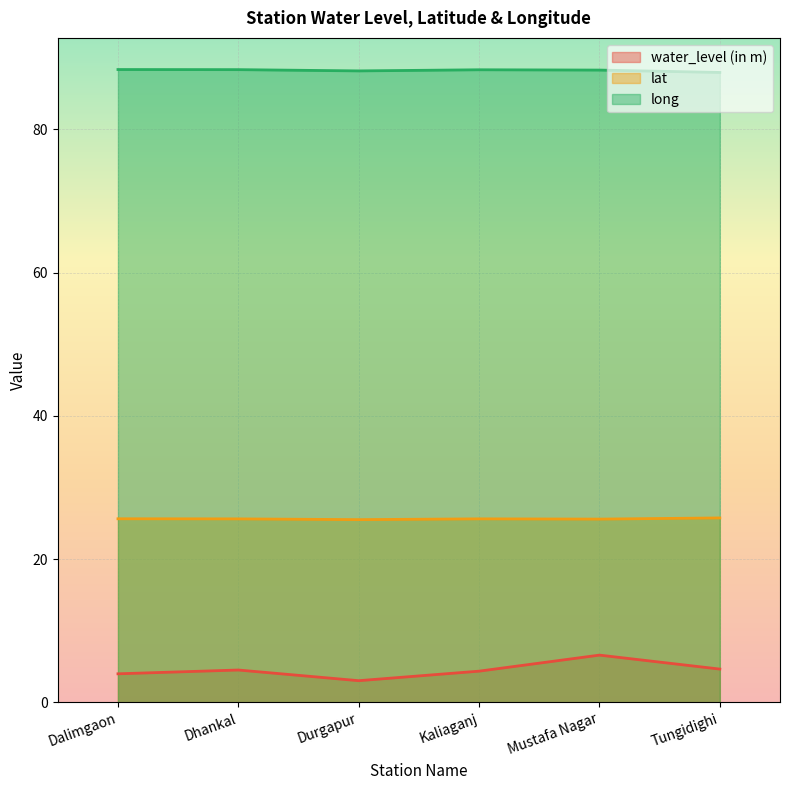

Between Kaliaganj and Mustafa Nagar, which is larger?

Mustafa Nagar